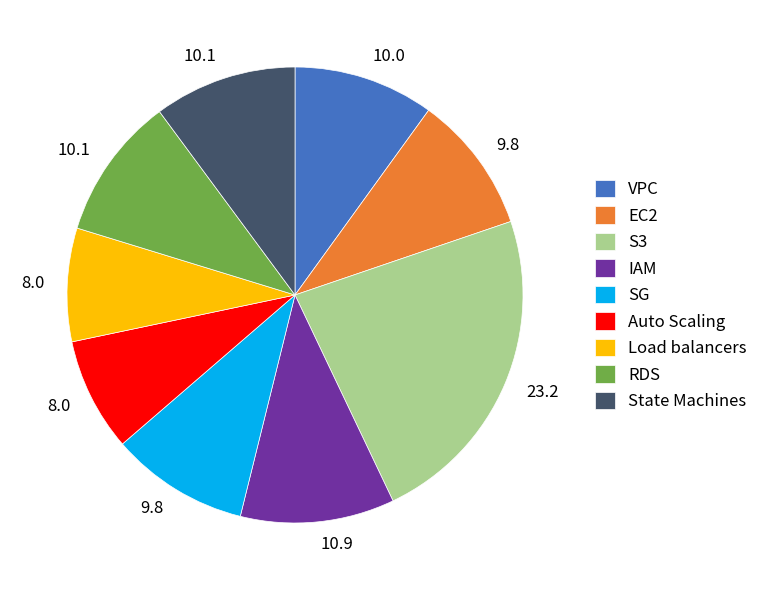

Approximately how many times larger is the value at SG compared to Load balancers?

1.2